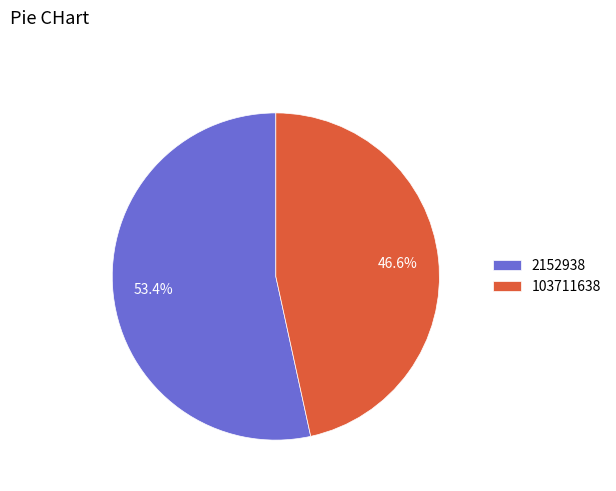

What percentage is the 103711638 slice, to the nearest percent?

47%